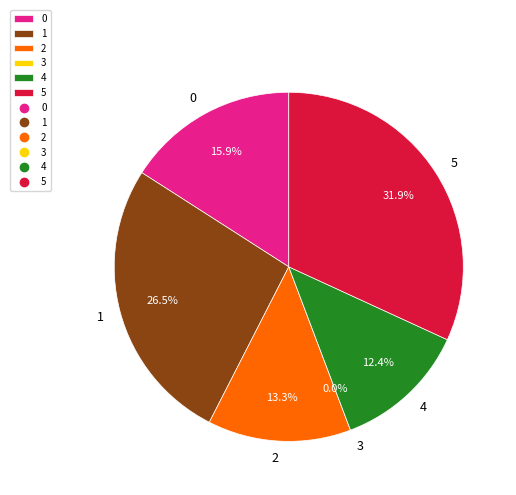

True or false: 2 accounts for 13% of the total.

True